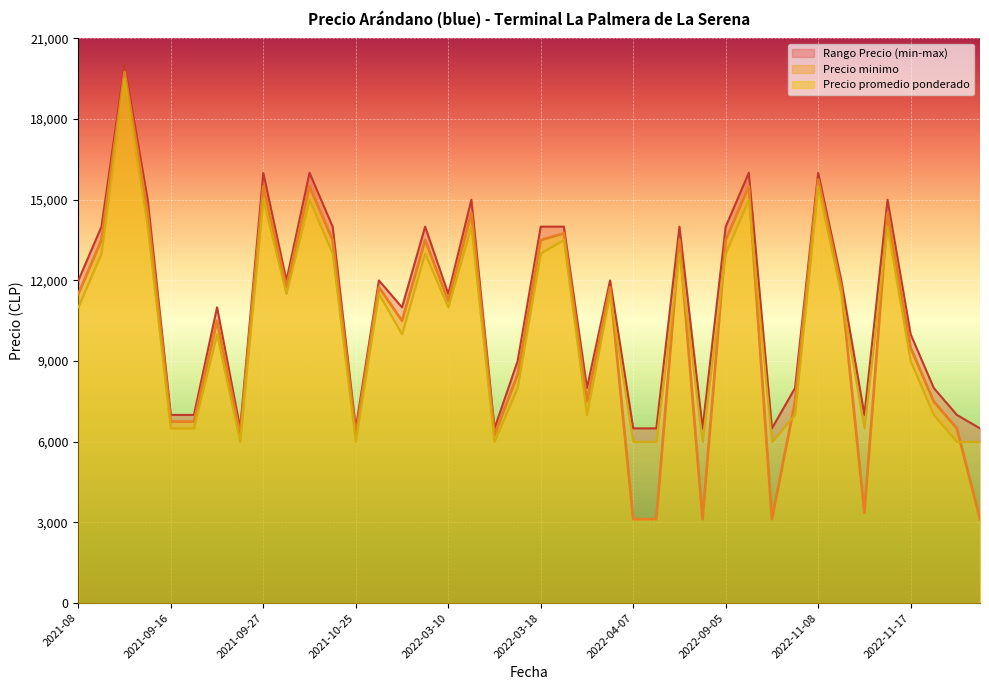

Is it true that Precio maximo equals 6500 at 2022-04-07?

True